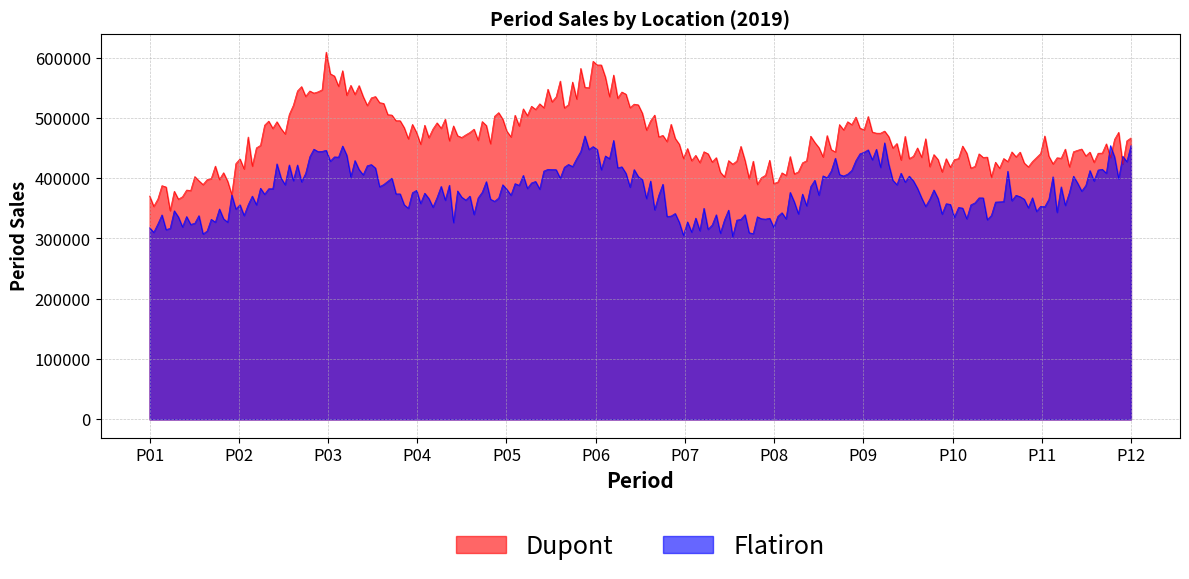

What is the sum of the Dupont values at P03 and P08?

985284